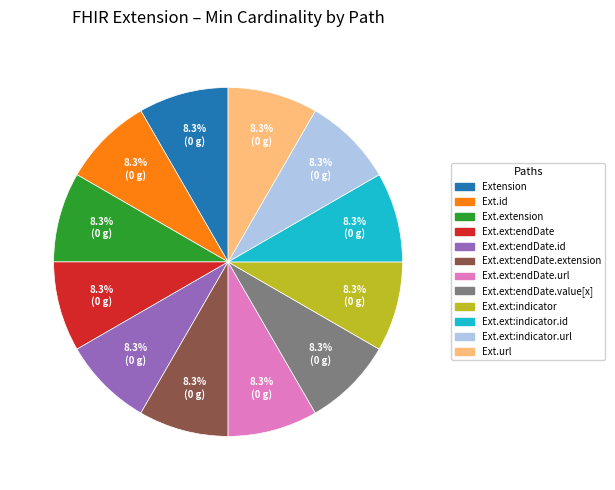

Does any single category account for the majority?

No